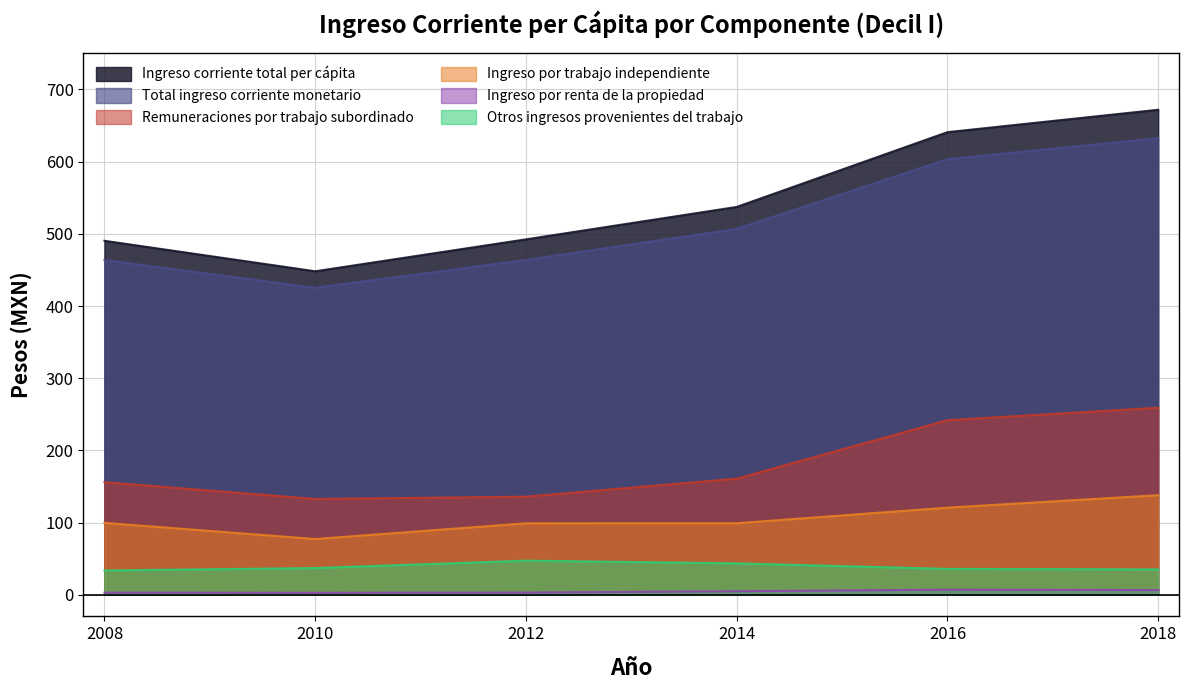

What is the difference between the maximum and minimum values in the Total ingreso corriente monetario series?

207.2